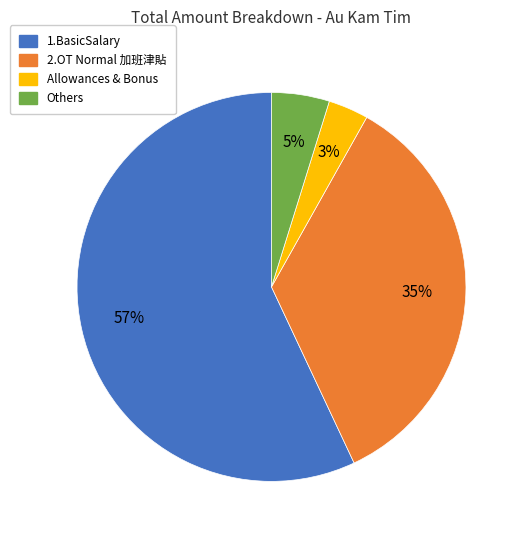

Is there a majority slice in this chart?

Yes